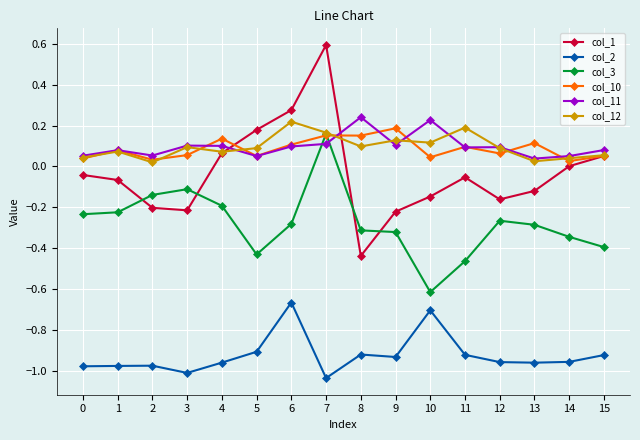

What is the difference between the highest and lowest values at 1?

1.1